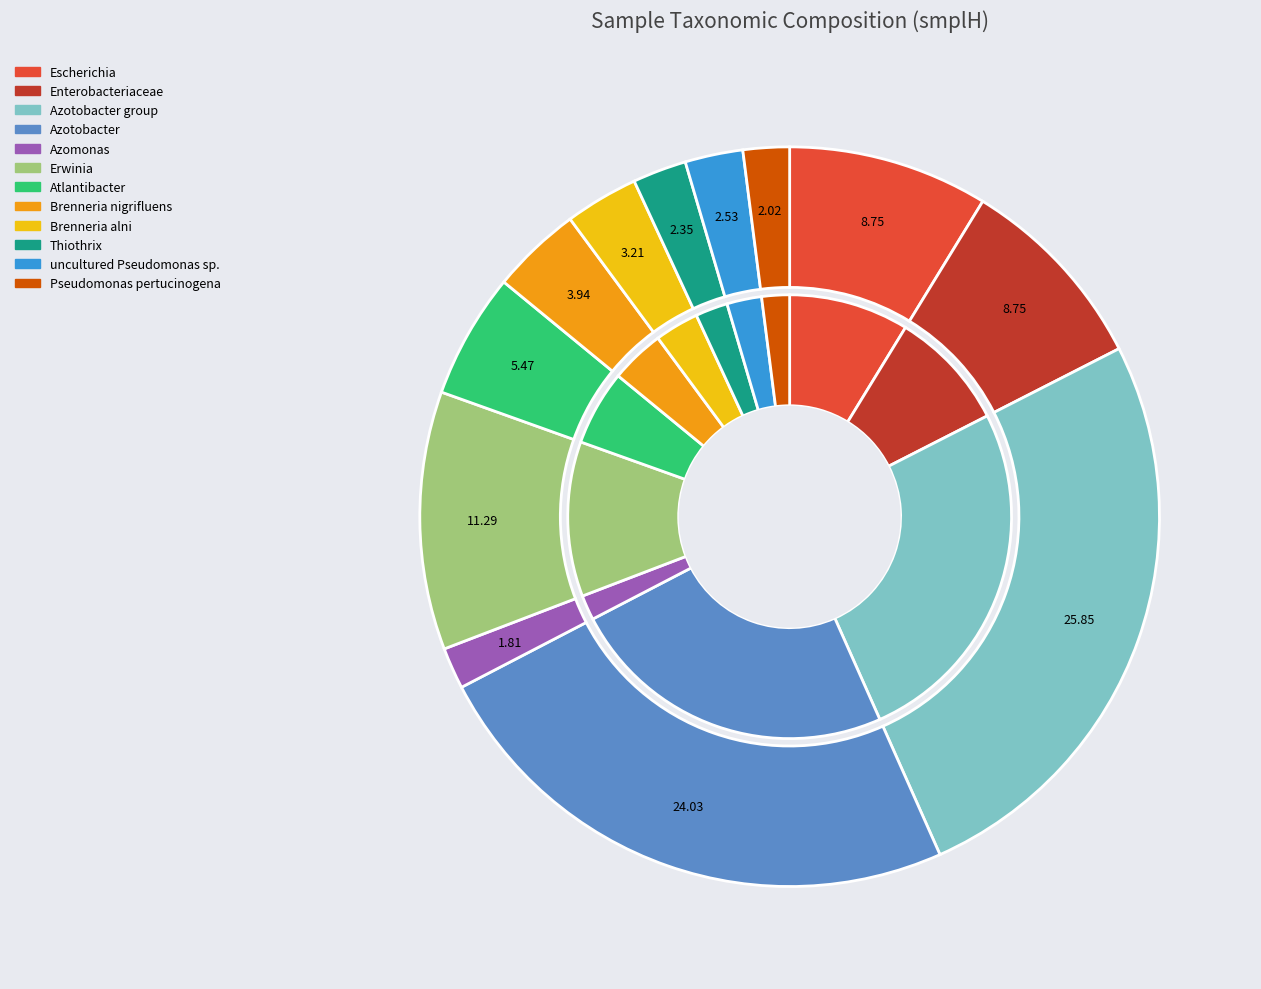

What percentage is the uncultured Pseudomonas sp. slice, to the nearest percent?

3%